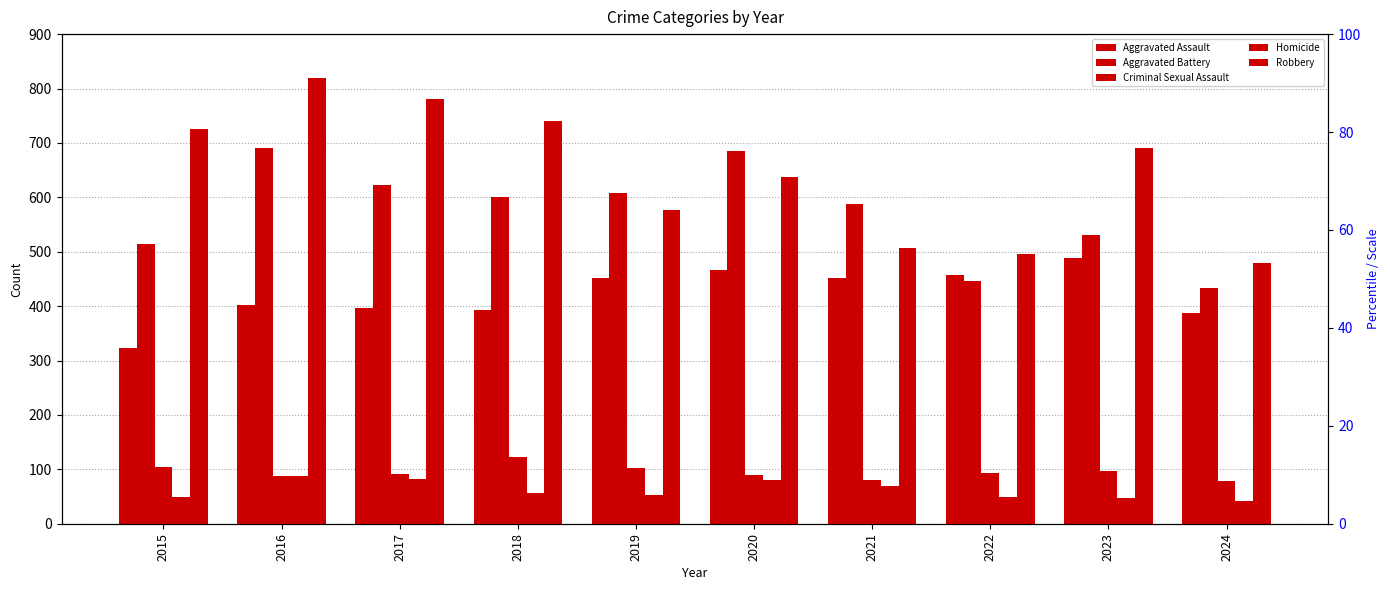

List the labels in order of Homicide value, smallest first.

2024, 2023, 2022, 2015, 2019, 2018, 2021, 2020, 2017, 2016